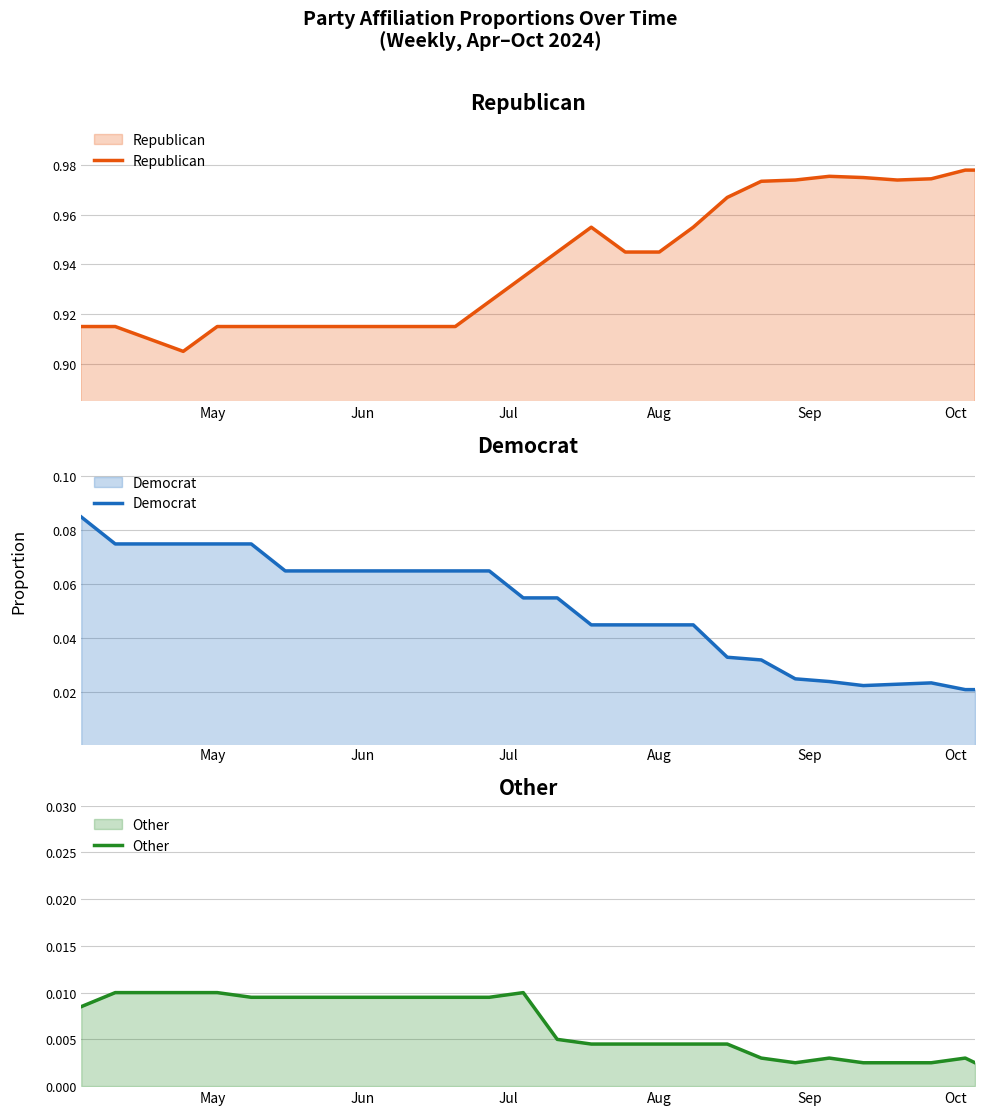

How many lines are shown in the chart?

3